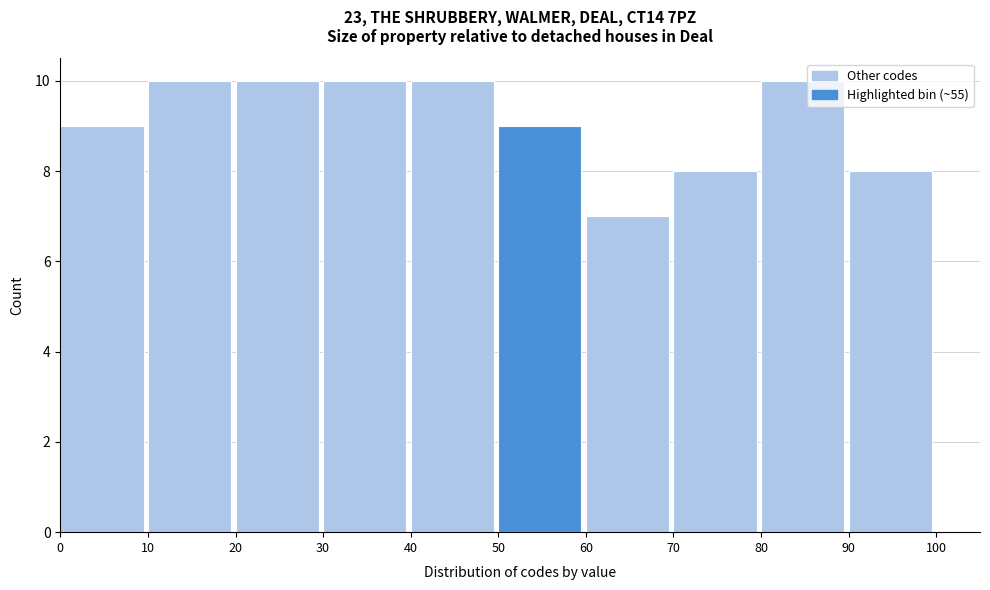

How tall is the bar that spans 10 to 20 on the x-axis? The values are not printed on the chart, so give them approximately, as read against the axis.

10